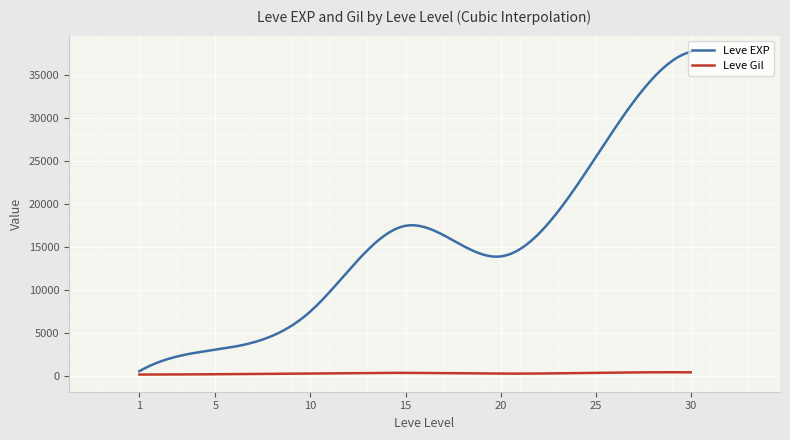

What is the highest value of the Leve EXP series?

37715.0